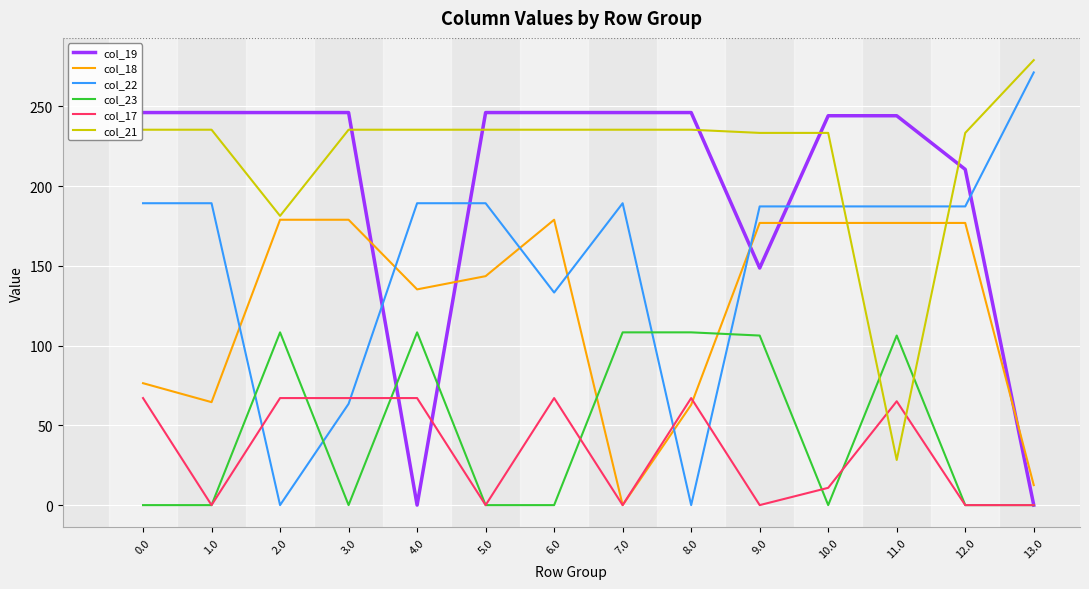

At which category does col_21 reach its first local valley?

2.0